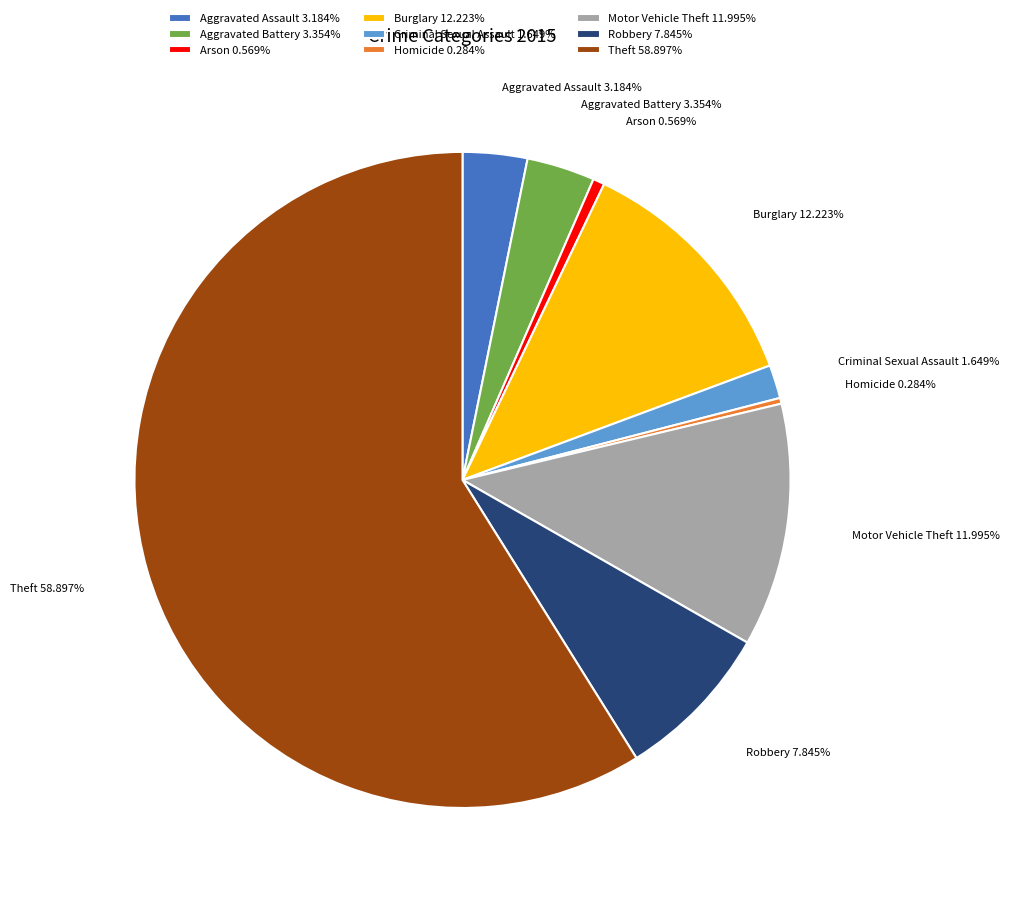

The Burglary slice represents 12% of the pie. True or false?

True